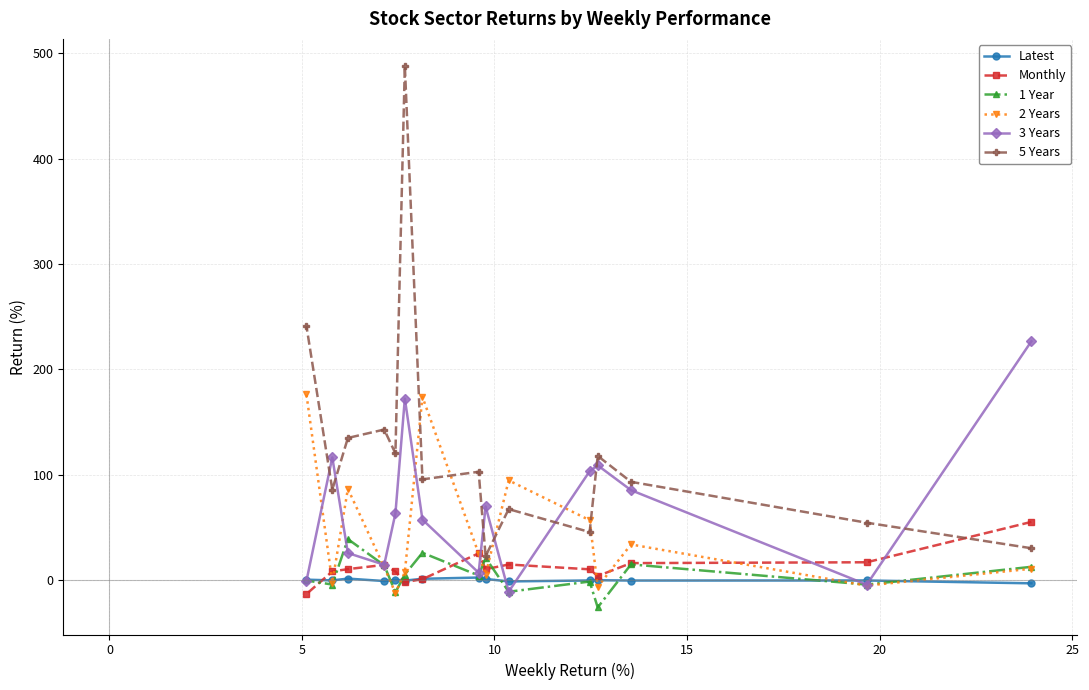

Which series has the widest spread of values?

5 Years